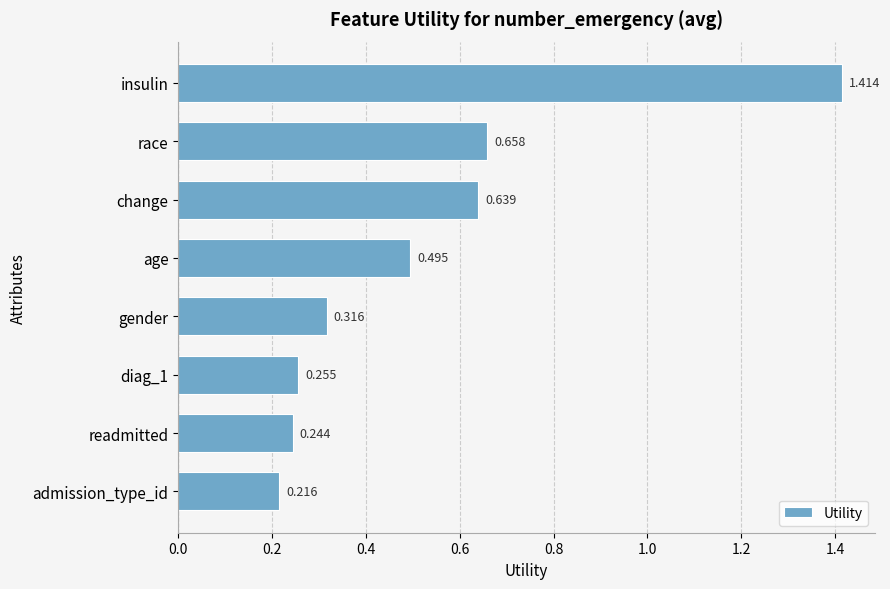

At which category does the chart reach its peak across all series?

insulin